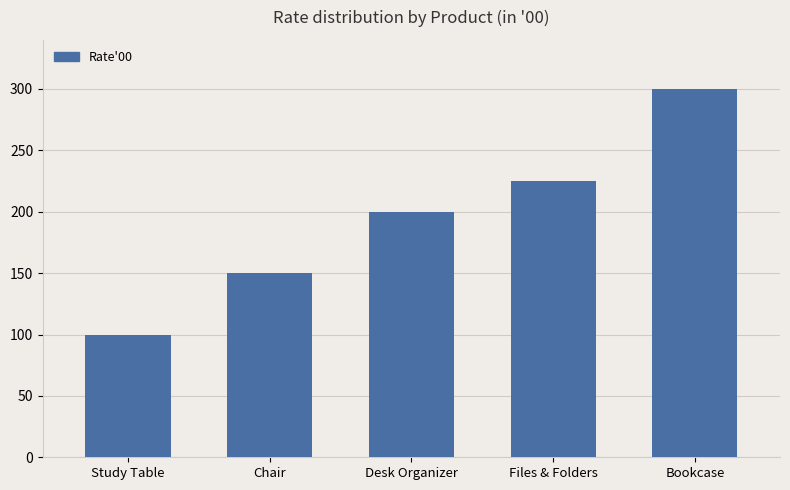

What value does the data have at Study Table, to the nearest 10?

100